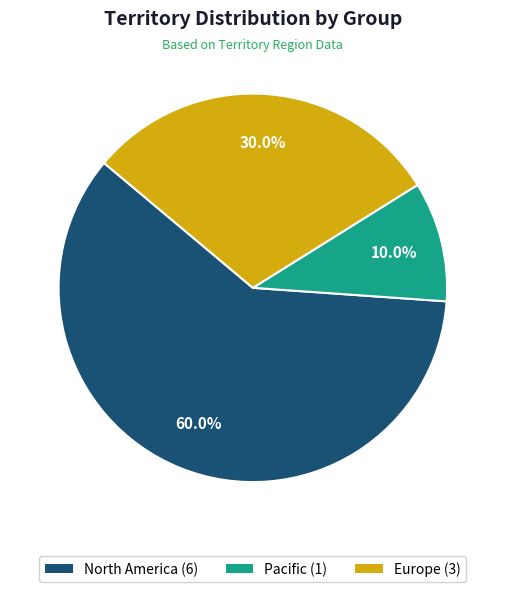

The North America slice represents 46% of the pie. True or false?

False